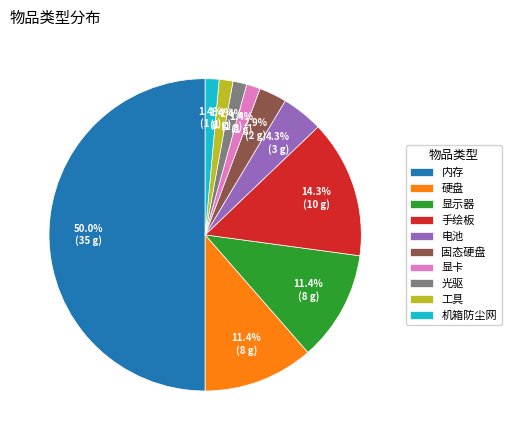

True or false: 手绘板 accounts for 25% of the total.

False